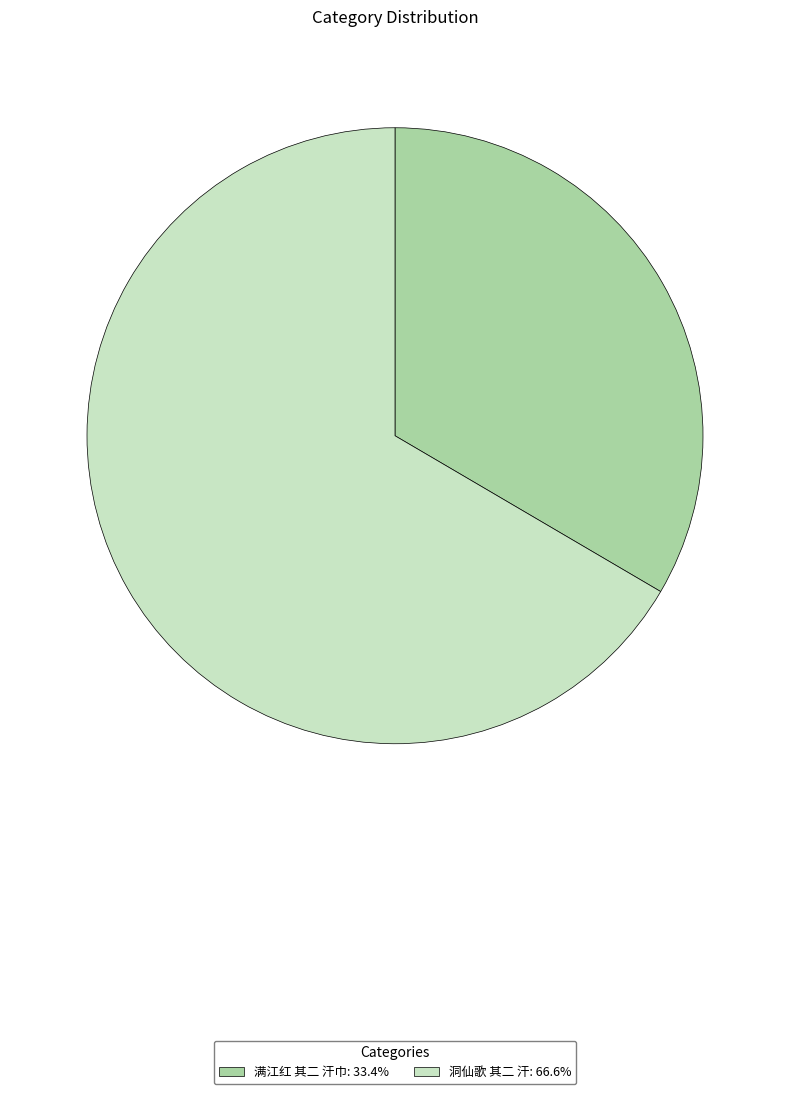

Which slice is the smallest?

满江红 其二 汗巾